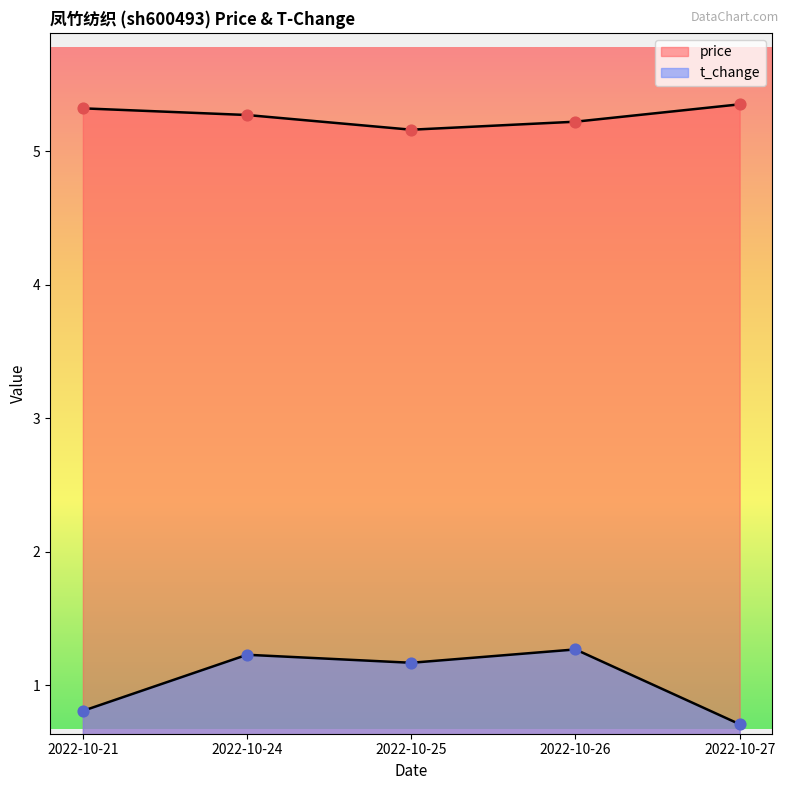

What is the total value across all series at 2022-10-27?

6.1